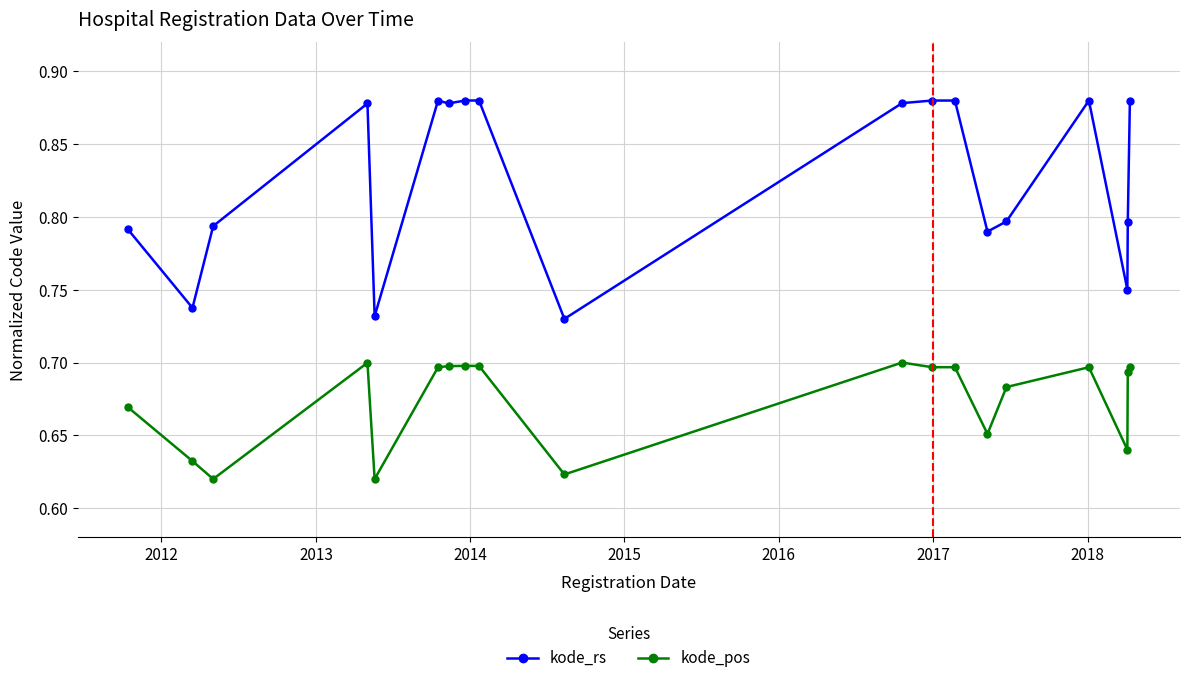

Which series has the widest spread of values?

kode_rs